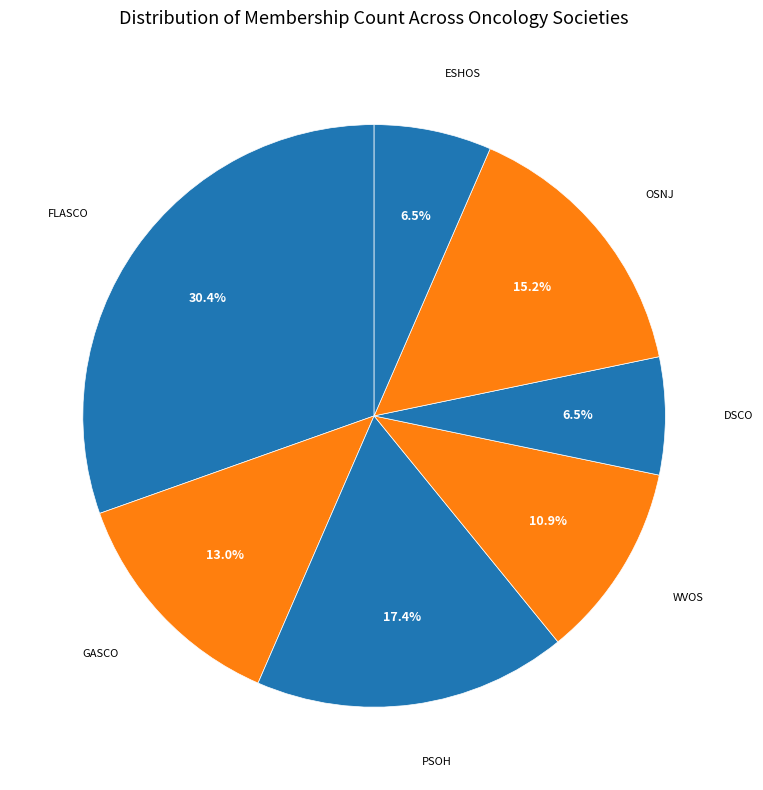

Is there any slice that represents more than half of the pie?

No